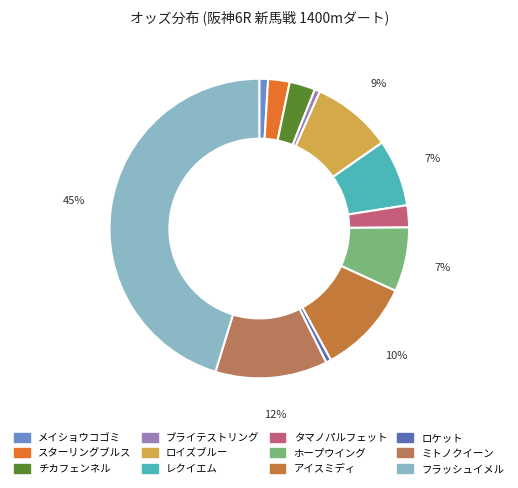

How many segments does this pie chart have?

12